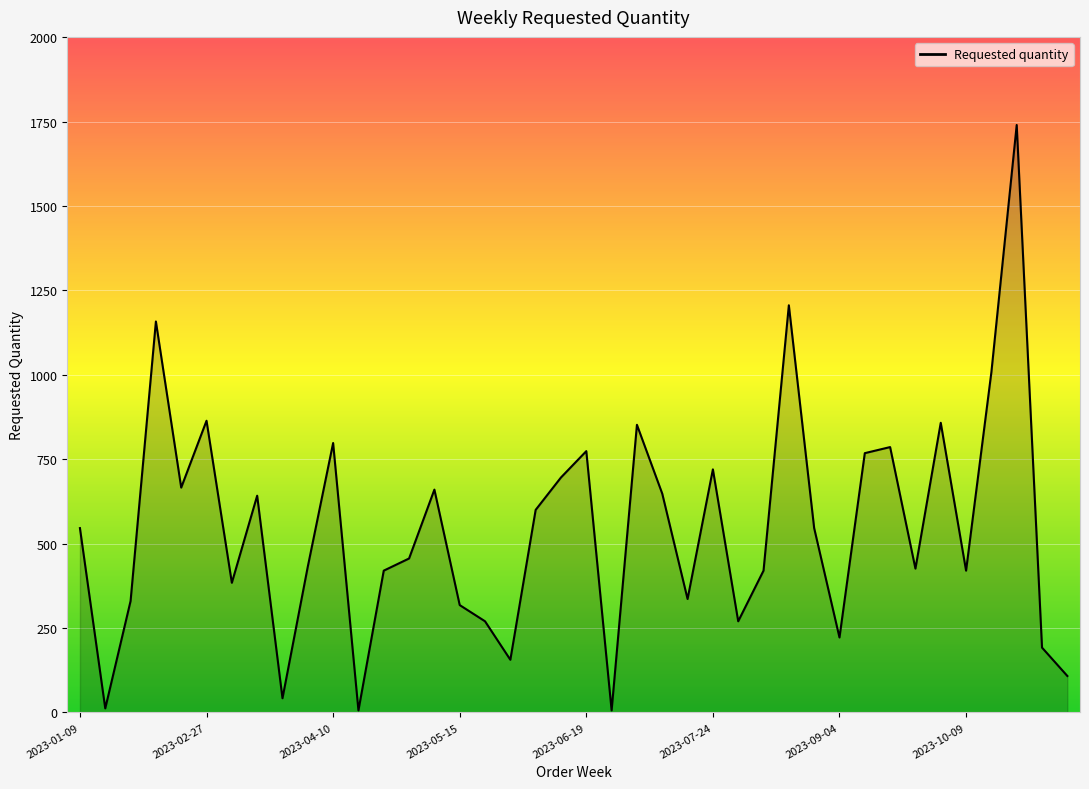

What is the difference between the maximum and minimum values?

1734